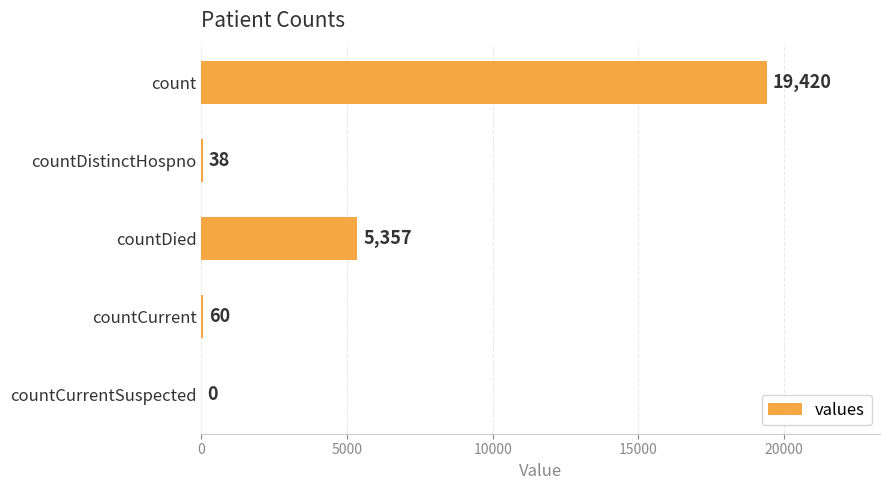

What is the average value?

4975